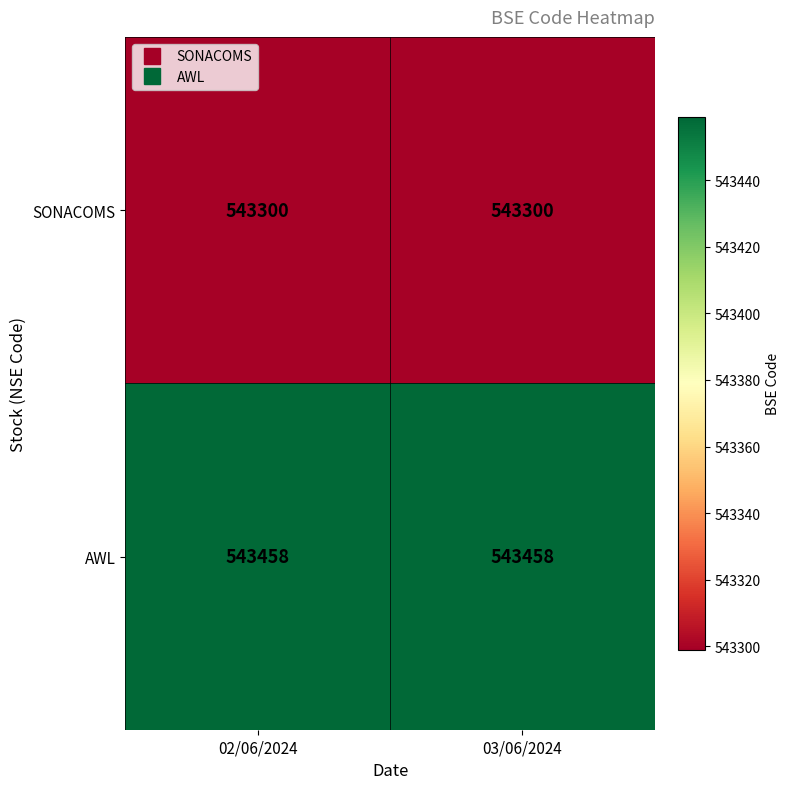

True or false: AWL has a value of 285848 at 02/06/2024.

False